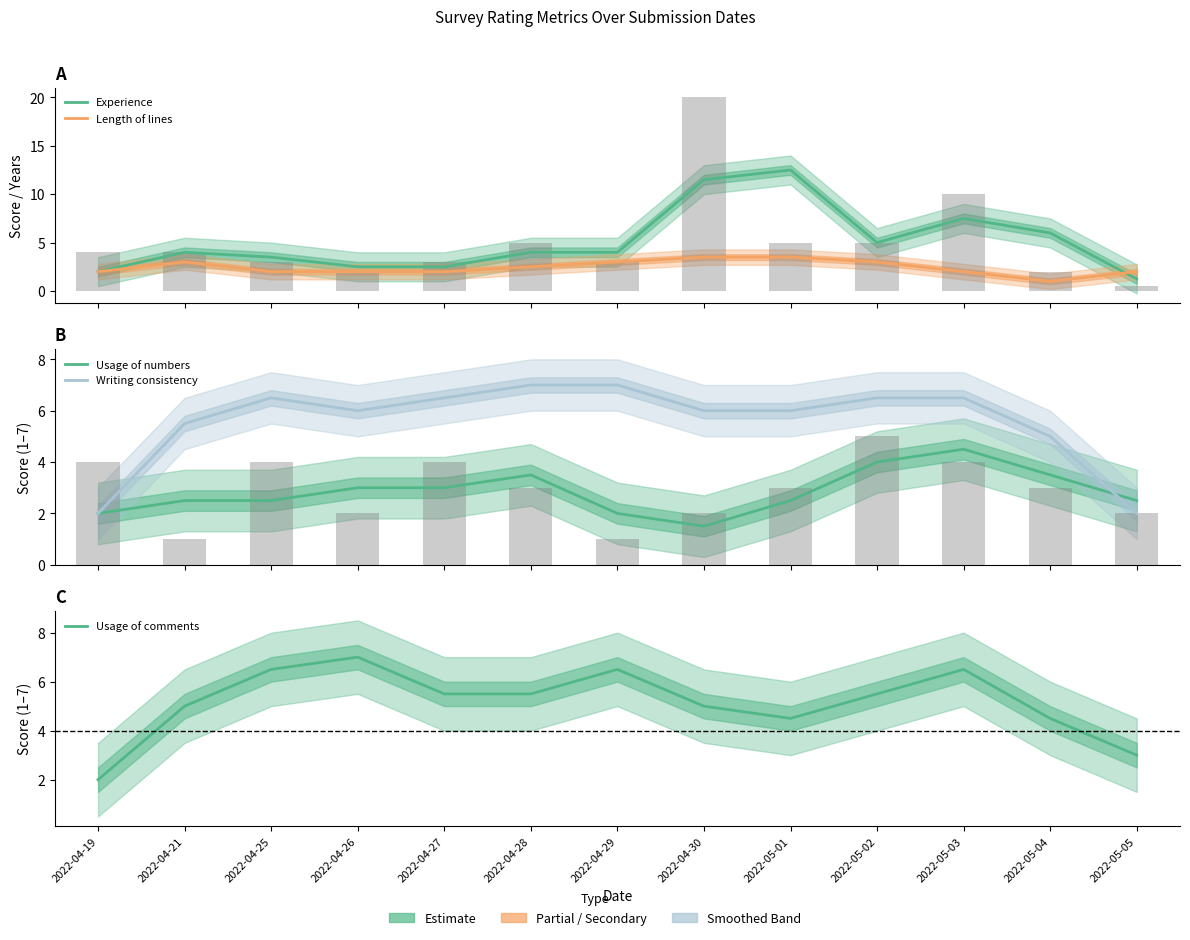

What is the sum of the Experience values at 2022-04-27 and 2022-05-03?

10.0